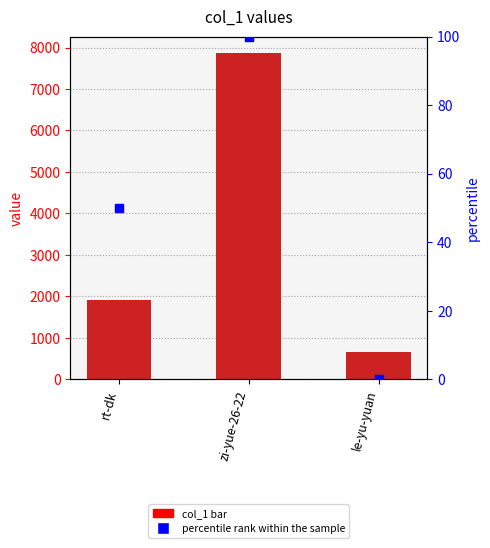

At which category is the sum across all series the highest?

zi-yue-26-22